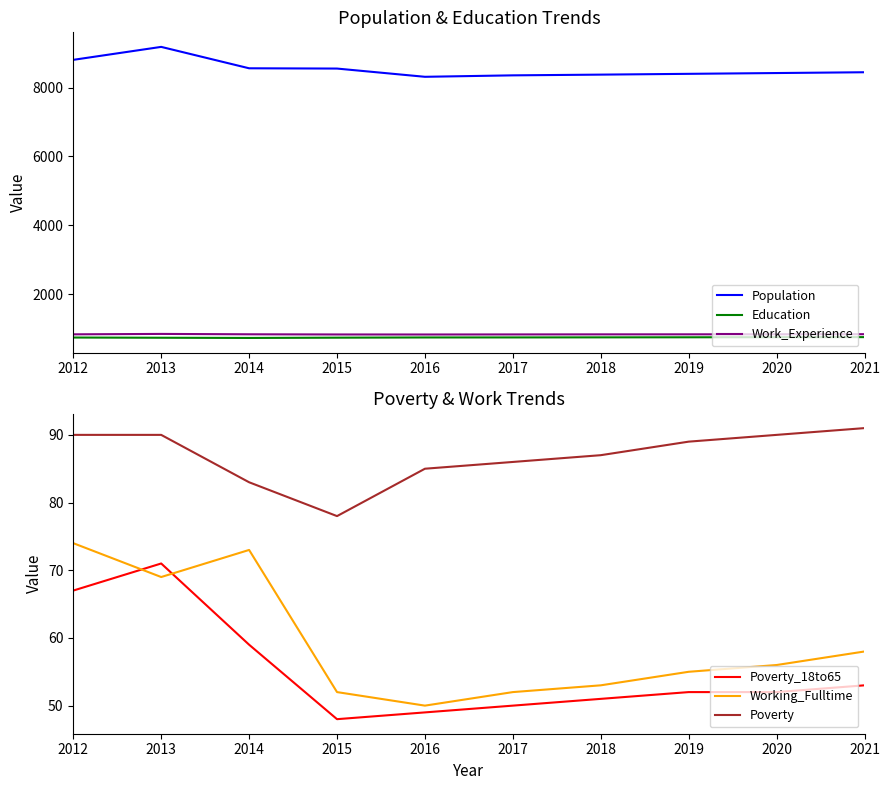

What is the sum of the Poverty_18to65 values at 2017 and 2019?

102